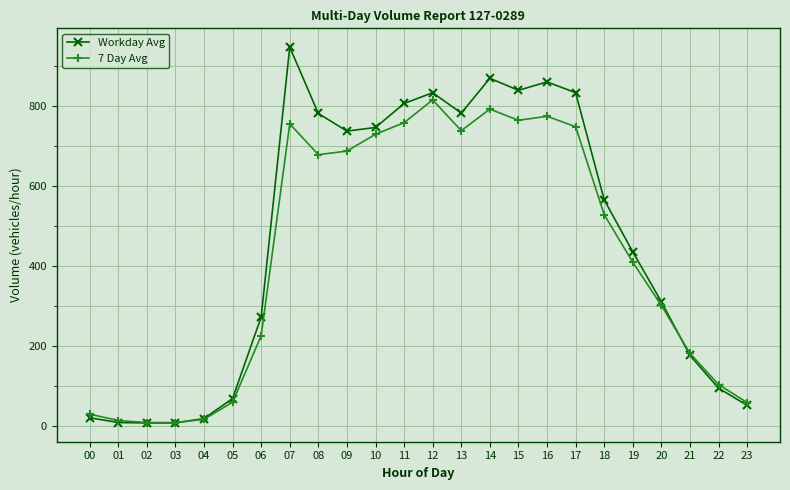

Where does the 7 Day Avg series first go above 529?

07